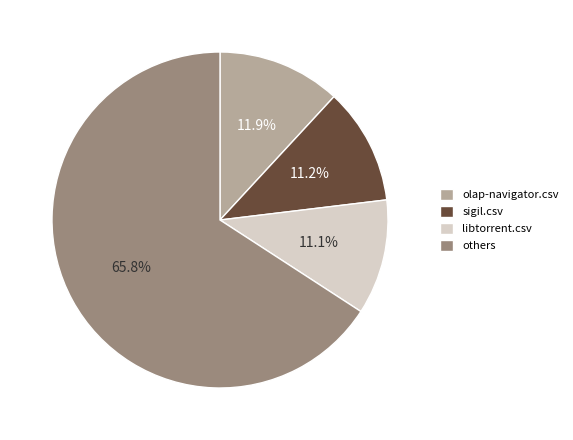

What portion of the pie excludes 11.9%?

88.1%